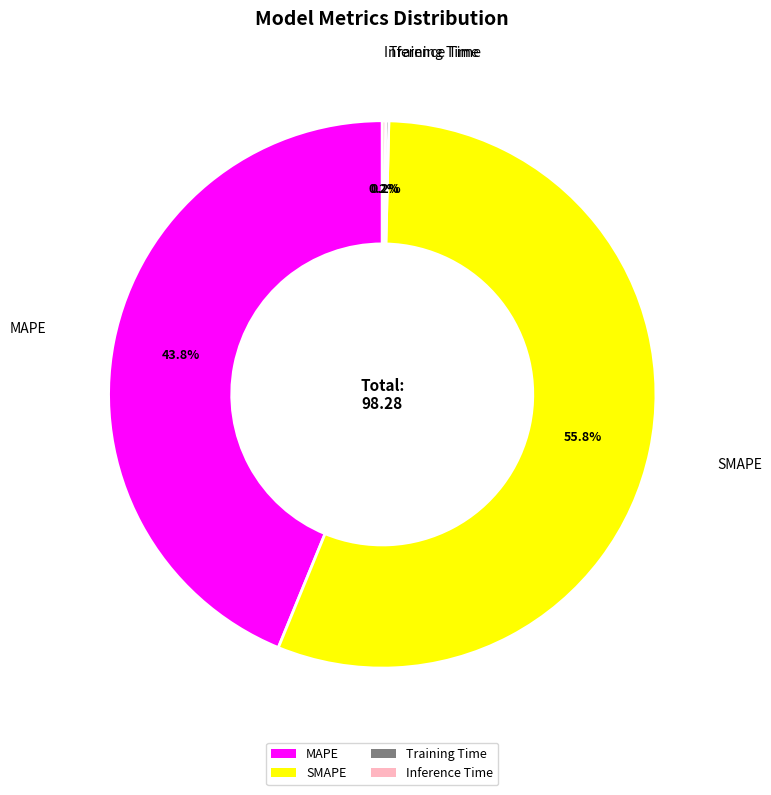

Does SMAPE represent more than half of the total?

Yes